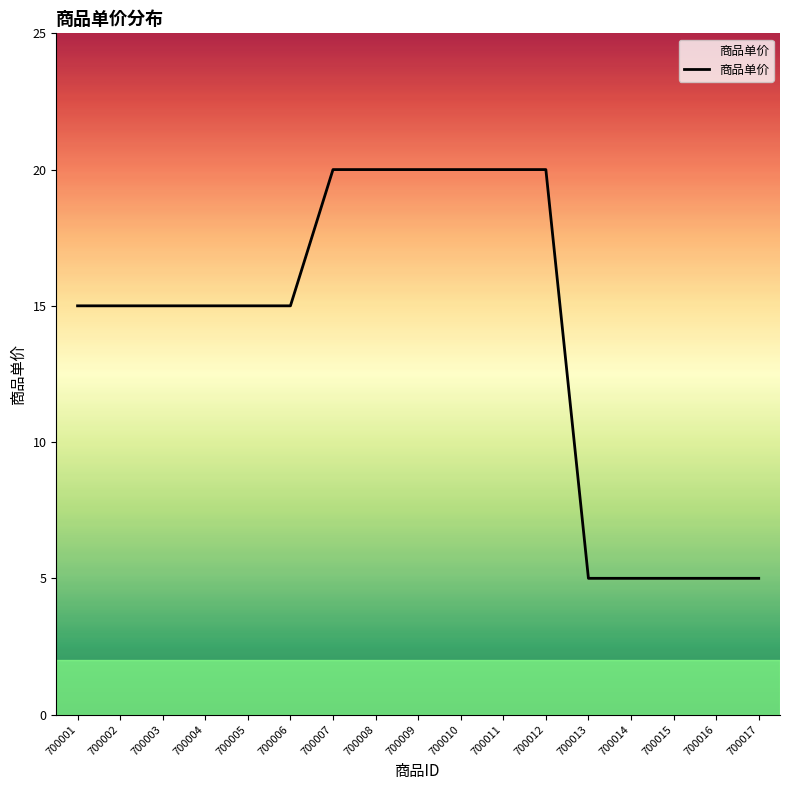

Approximately how many times larger is the value at 700001 compared to 700016?

3.0